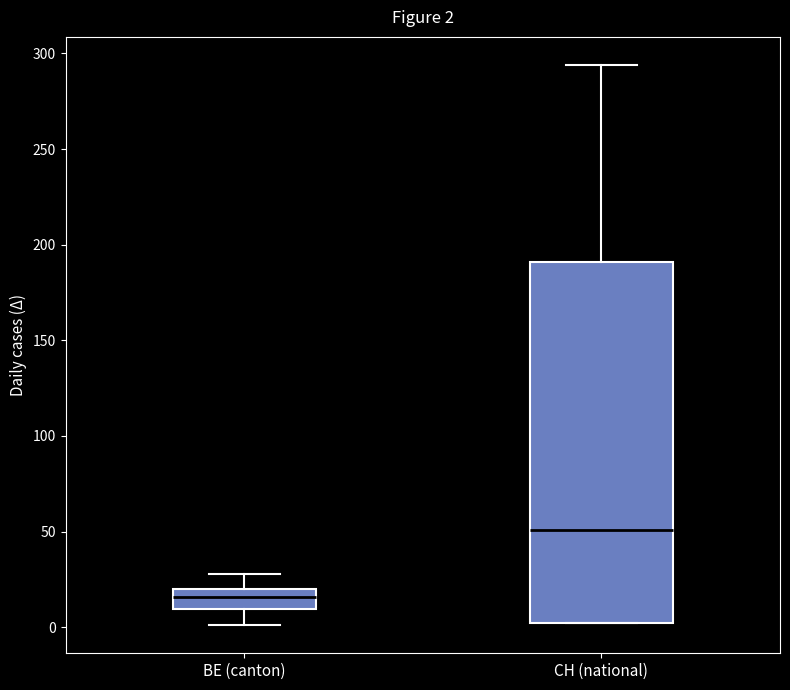

Which box has the lowest median line?

BE (canton)